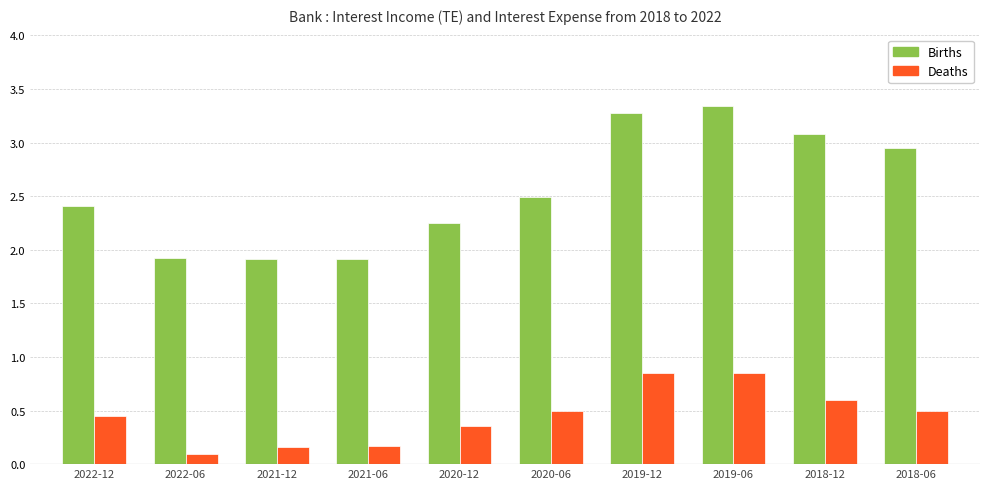

How many data points does each series have?

10